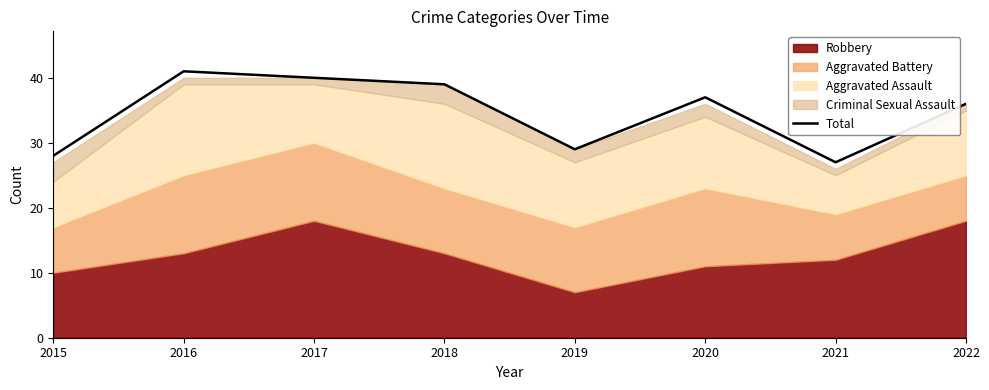

Reading left to right, transcribe all the data shown in this chart.

28	41	40	39	29	37	27	36